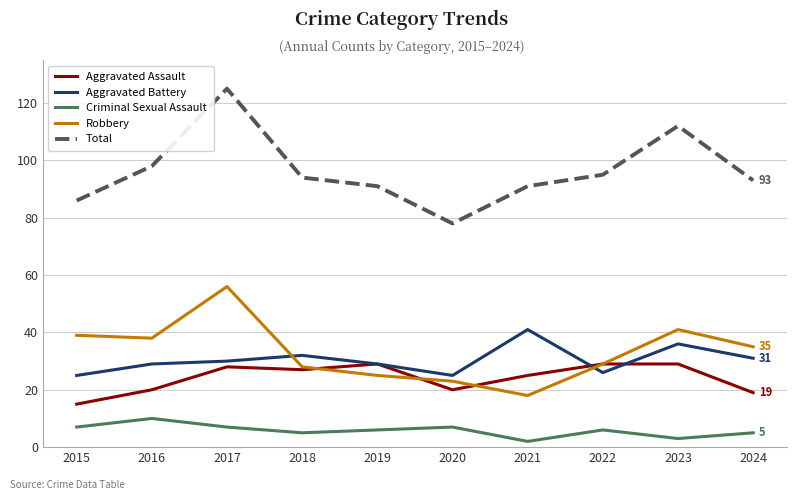

What value does the Robbery series have at 2016, to the nearest 10?

40